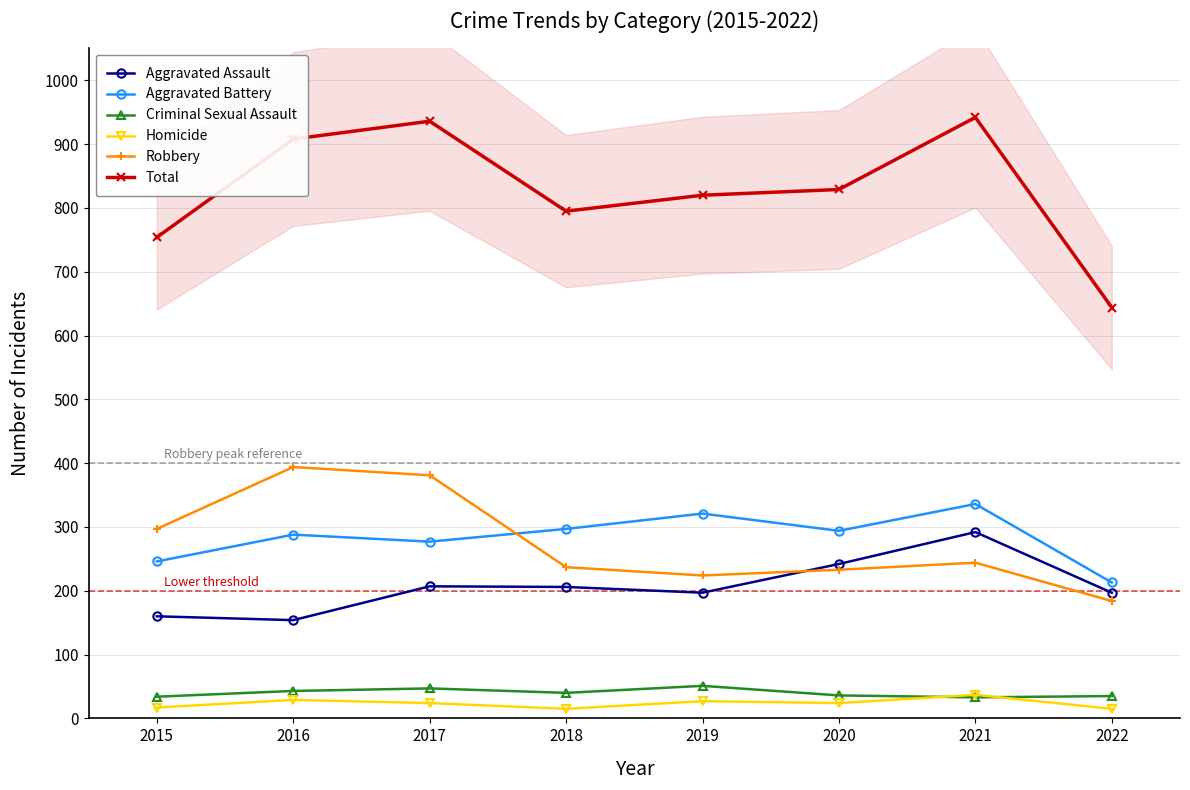

What value does the Homicide series have at 2020, to the nearest 10?

20